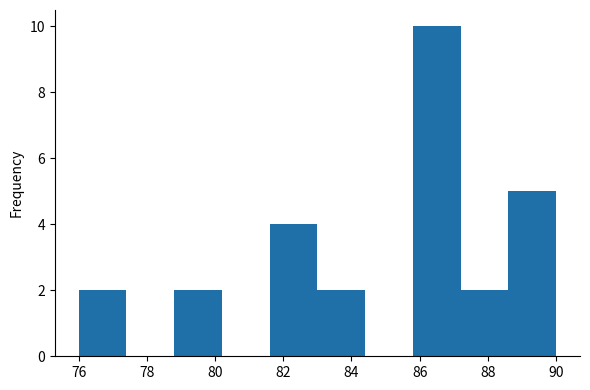

Reading left to right, list every bar in this chart as the range it spans on the x-axis followed by its height. The values are not printed on the chart, so give them approximately, as read against the axis.

76.0 to 77.4: 2
77.4 to 78.8: 0
78.8 to 80.2: 2
80.2 to 81.6: 0
81.6 to 83.0: 4
83.0 to 84.4: 2
84.4 to 85.8: 0
85.8 to 87.2: 10
87.2 to 88.6: 2
88.6 to 90.0: 5